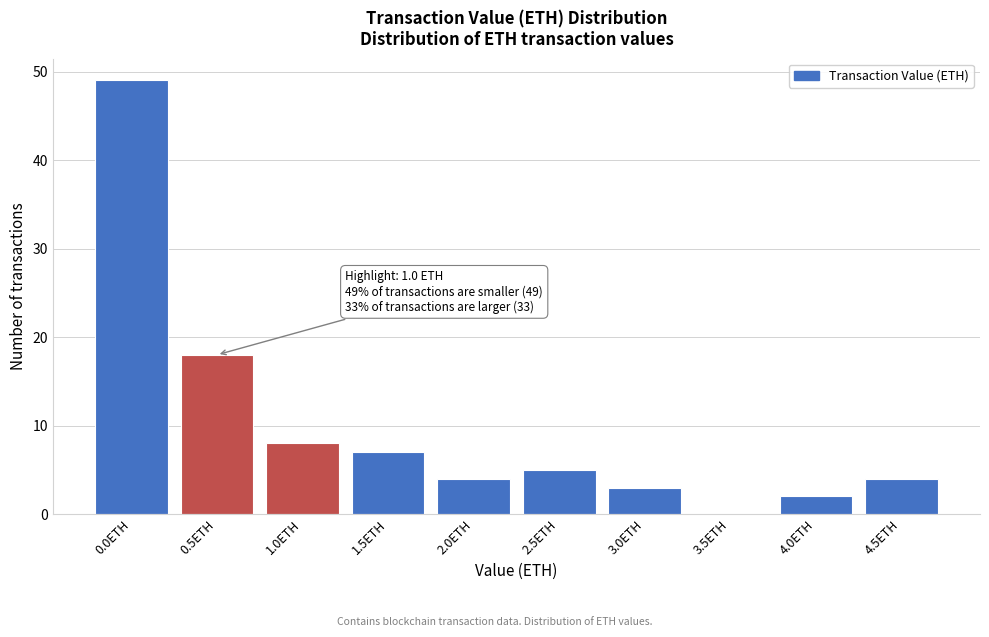

Reading right to left, what are all the values shown in this chart?

4.5ETH=4	4.0ETH=2	3.5ETH=0	3.0ETH=3	2.5ETH=5	2.0ETH=4	1.5ETH=7	1.0ETH=8	0.5ETH=18	0.0ETH=49